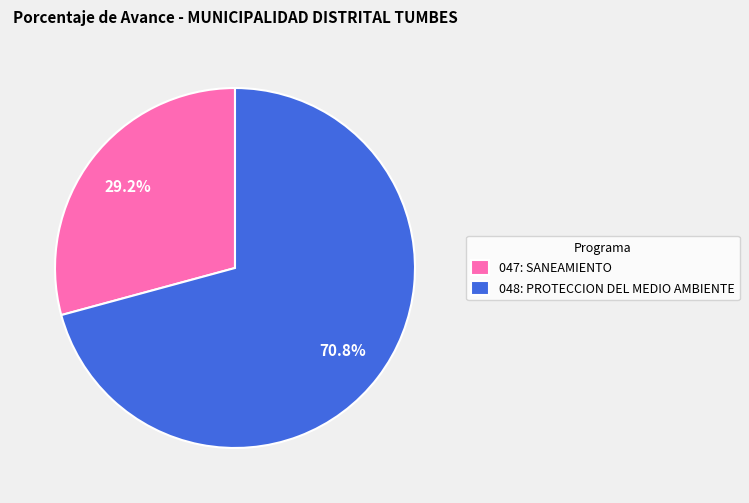

How many segments does this pie chart have?

2